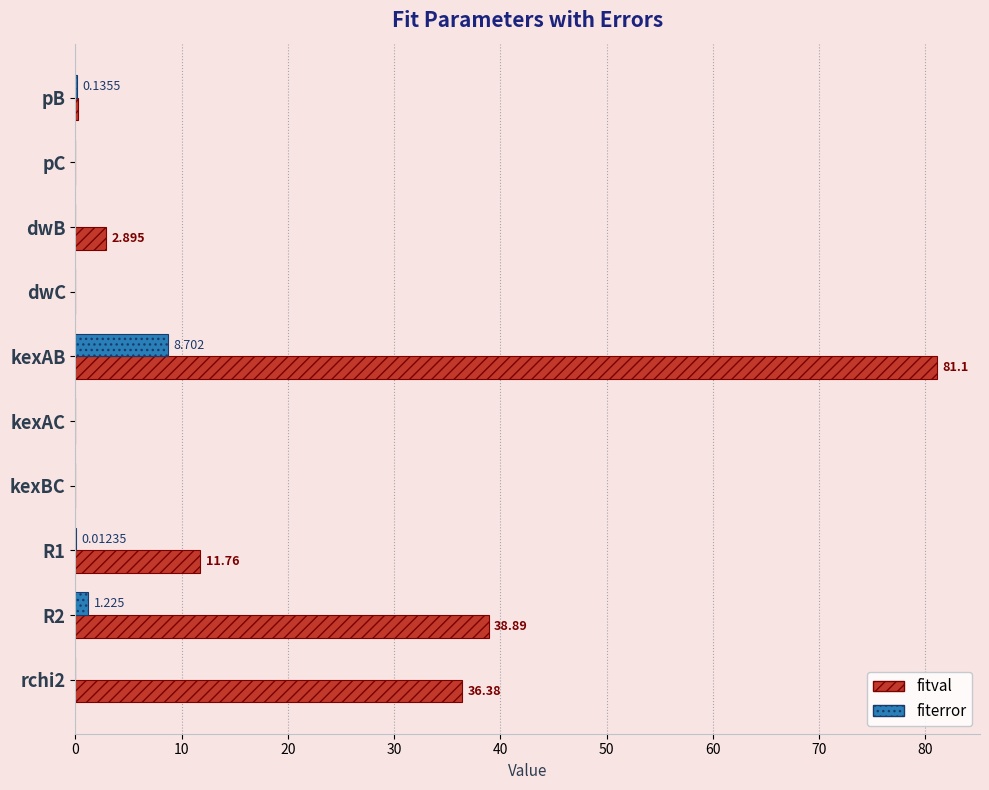

What are all the series names shown in the legend?

fitval, fiterror